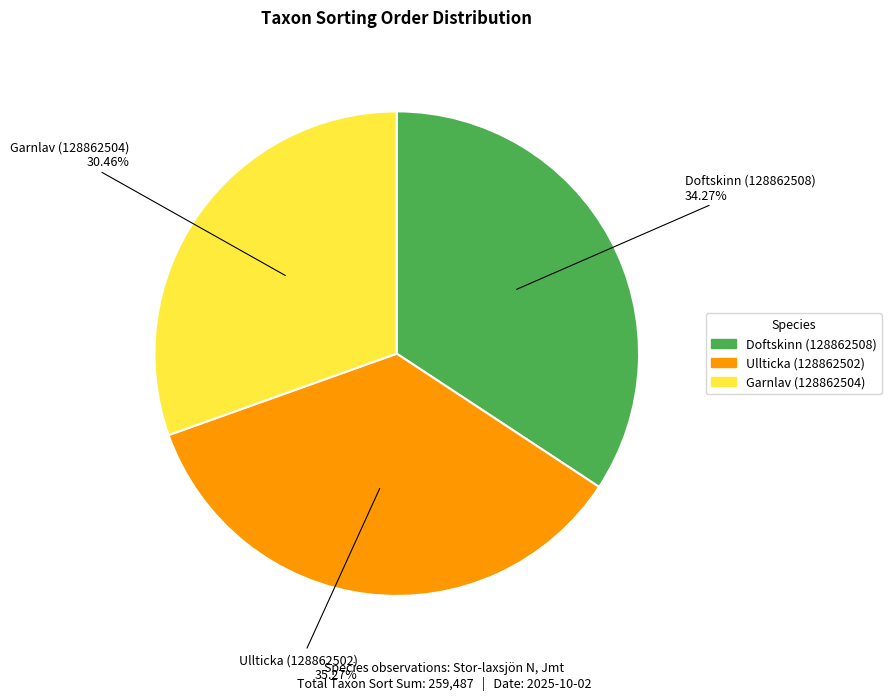

The Garnlav (128862504) slice represents 18% of the pie. True or false?

False